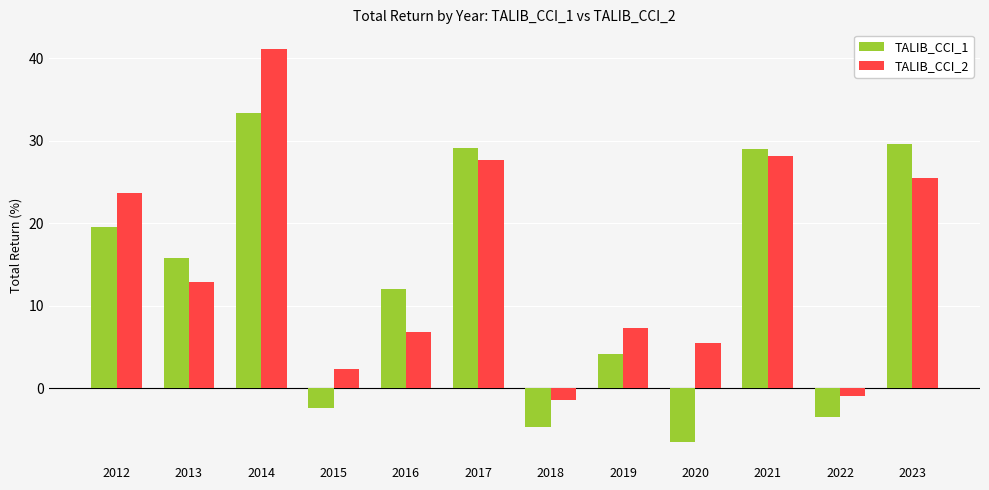

Rank the series by their average value, from highest to lowest.

TALIB_CCI_2, TALIB_CCI_1